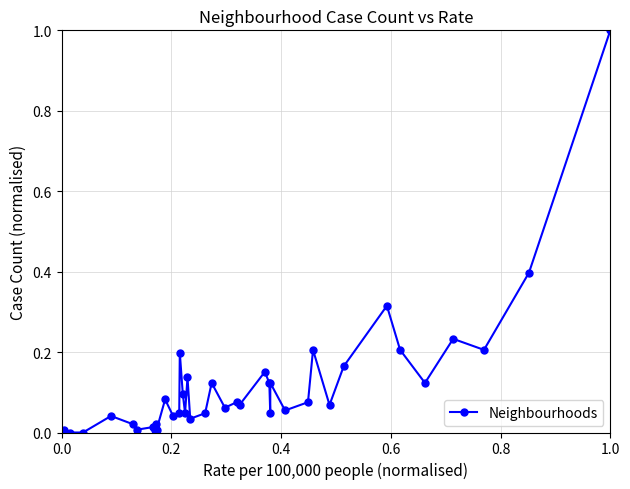

What is the greatest value displayed?

1.0